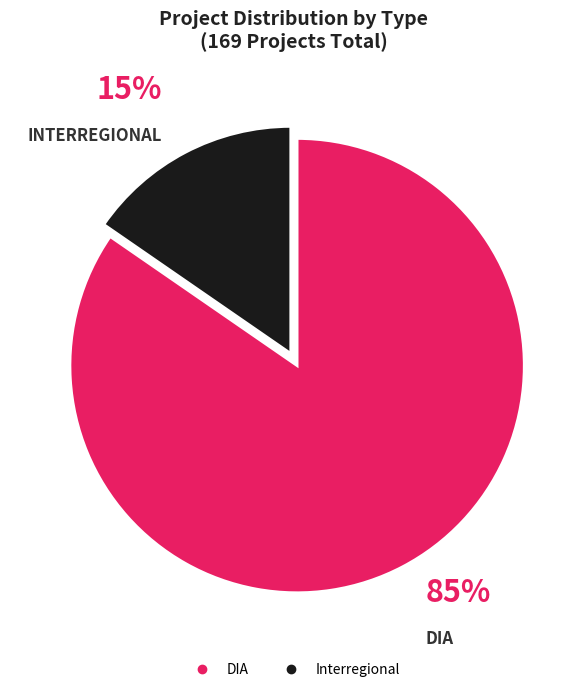

Does DIA account for over 50% of the chart?

Yes